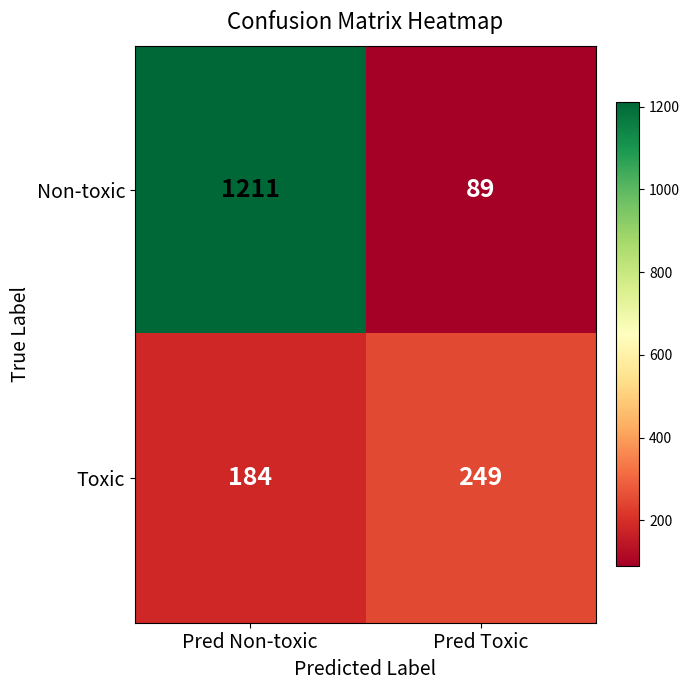

Reading left to right, transcribe all the data shown in this chart.

Non-toxic: 1211	89
Toxic: 184	249